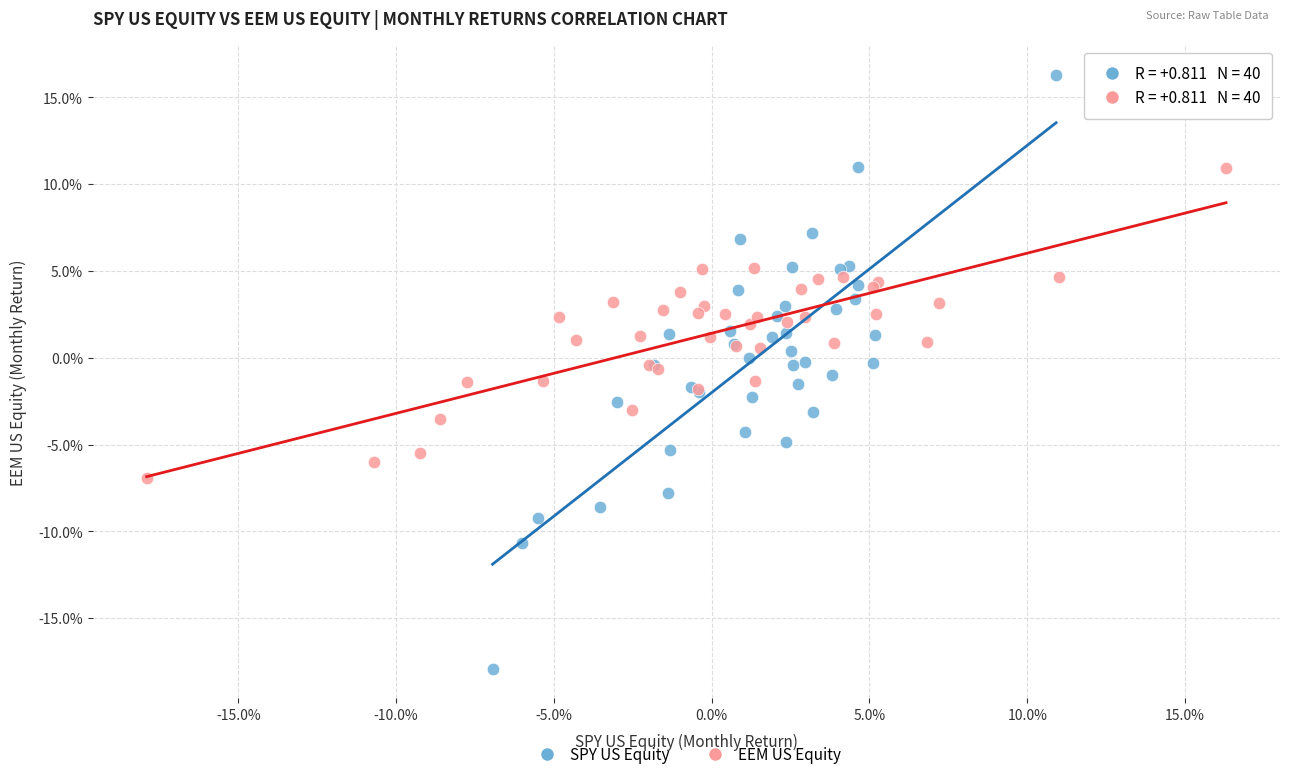

Which series has the largest Y range (max minus min)?

SPY US Equity